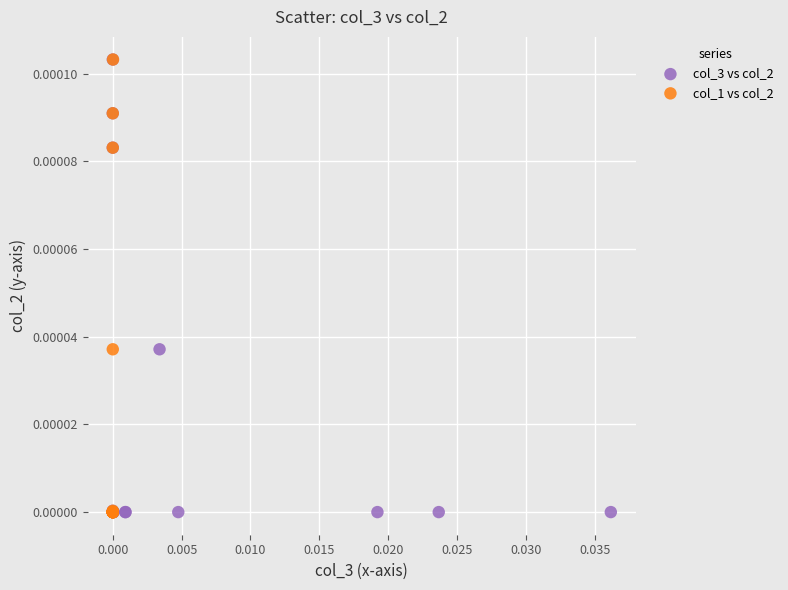

What are all the series names shown in the legend?

col_3 vs col_2, col_1 vs col_2